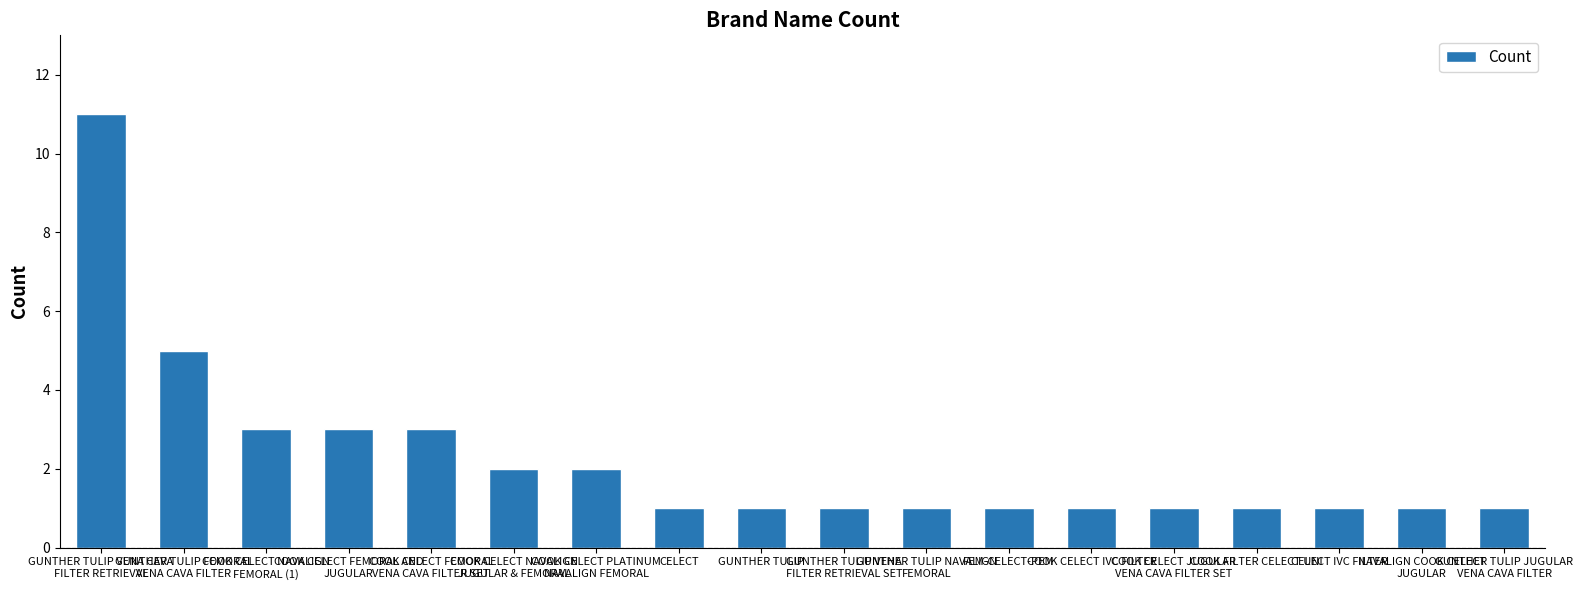

What is the difference between the second highest and second lowest values?

4